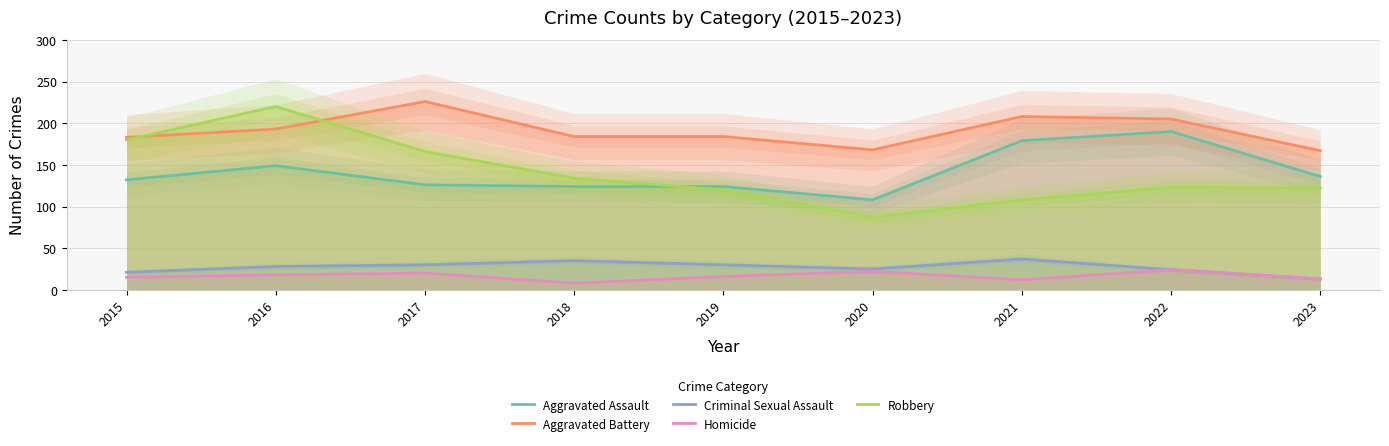

At which category does Aggravated Assault reach its first local peak?

2016